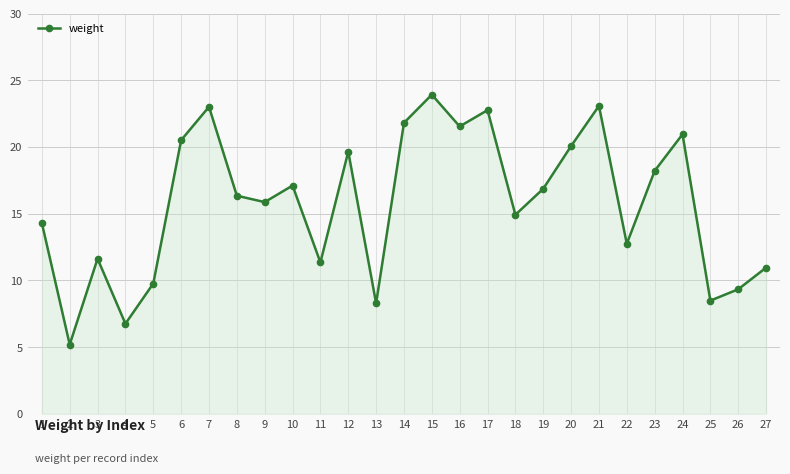

Which has a higher value, 13 or 4?

13